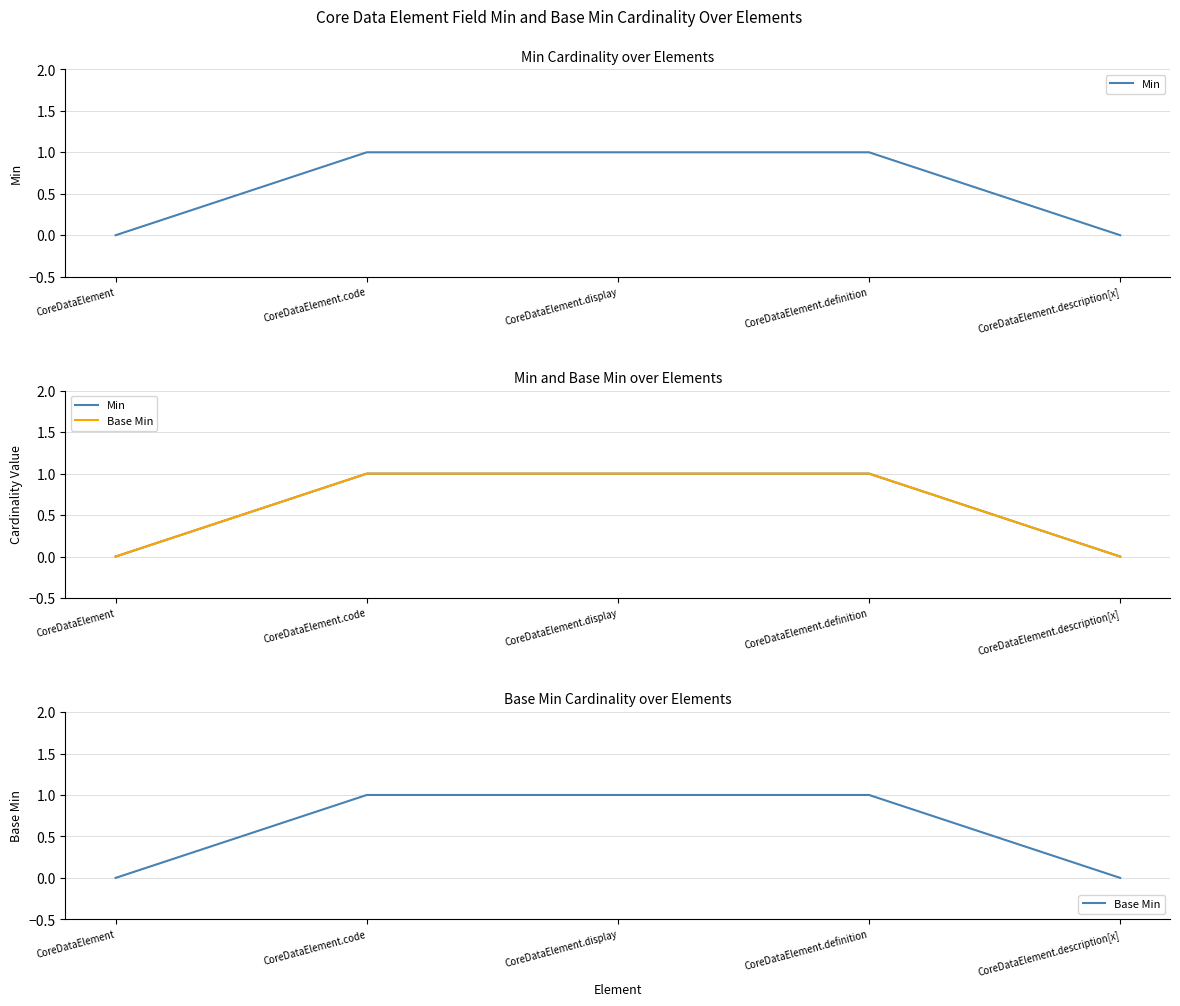

The value of Min at CoreDataElement.code is 2. True or false?

False